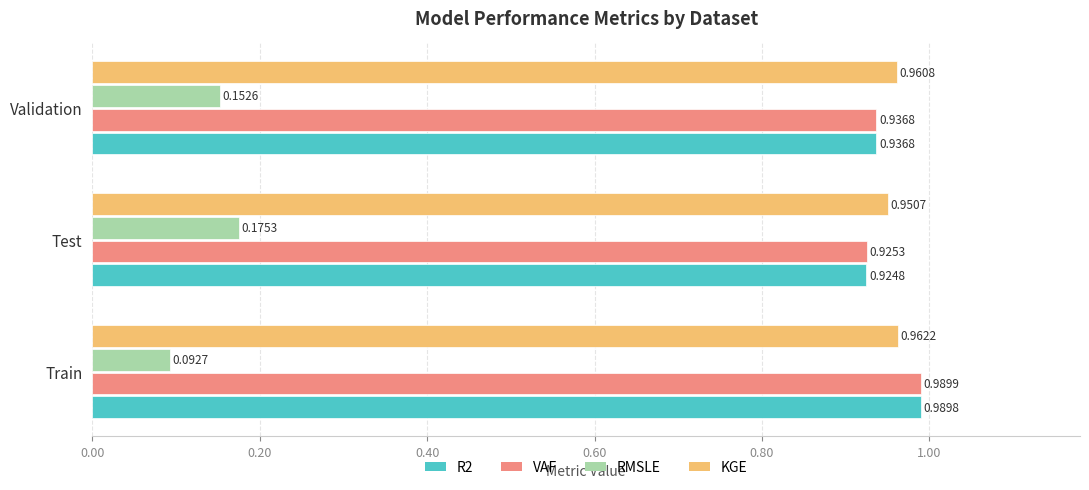

Count the number of categories in the chart.

3